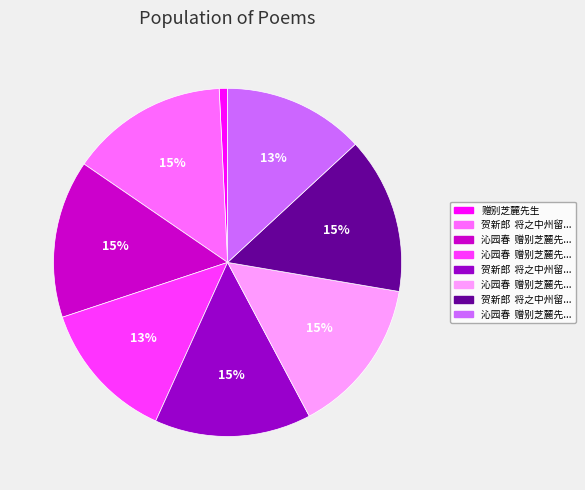

To the nearest percent, what is the average slice percentage?

12%